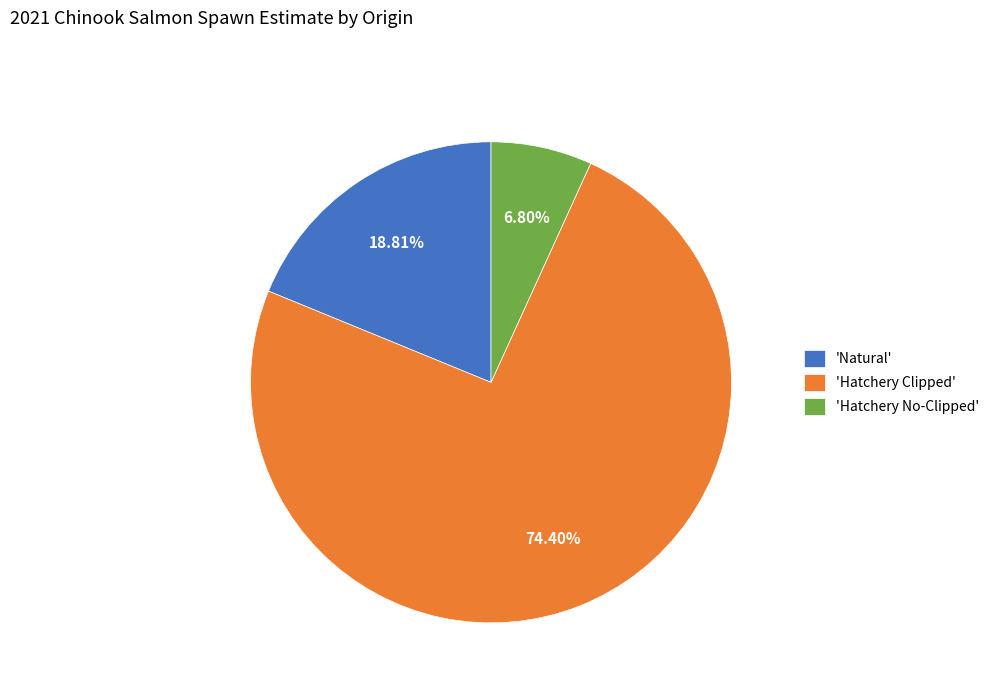

Count the number of slices in the pie.

3